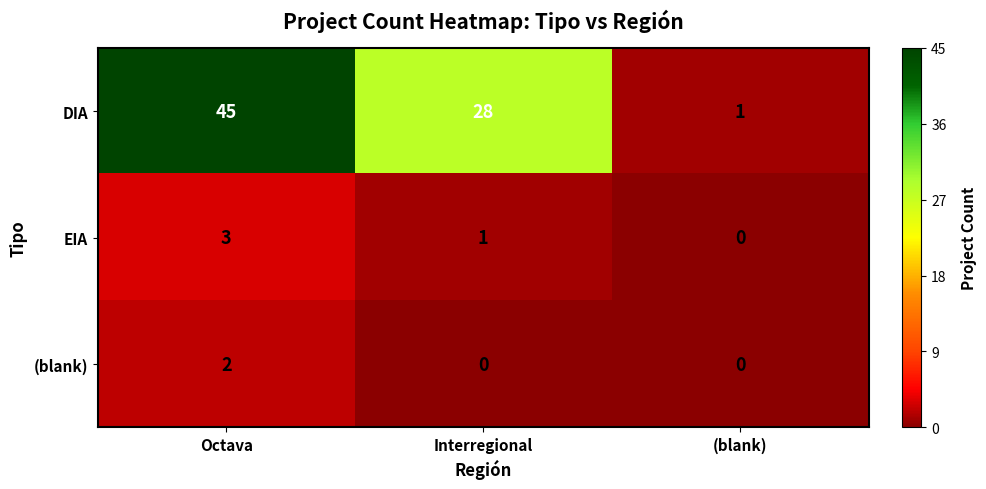

What is the difference between the DIA values at (blank) and Octava?

44